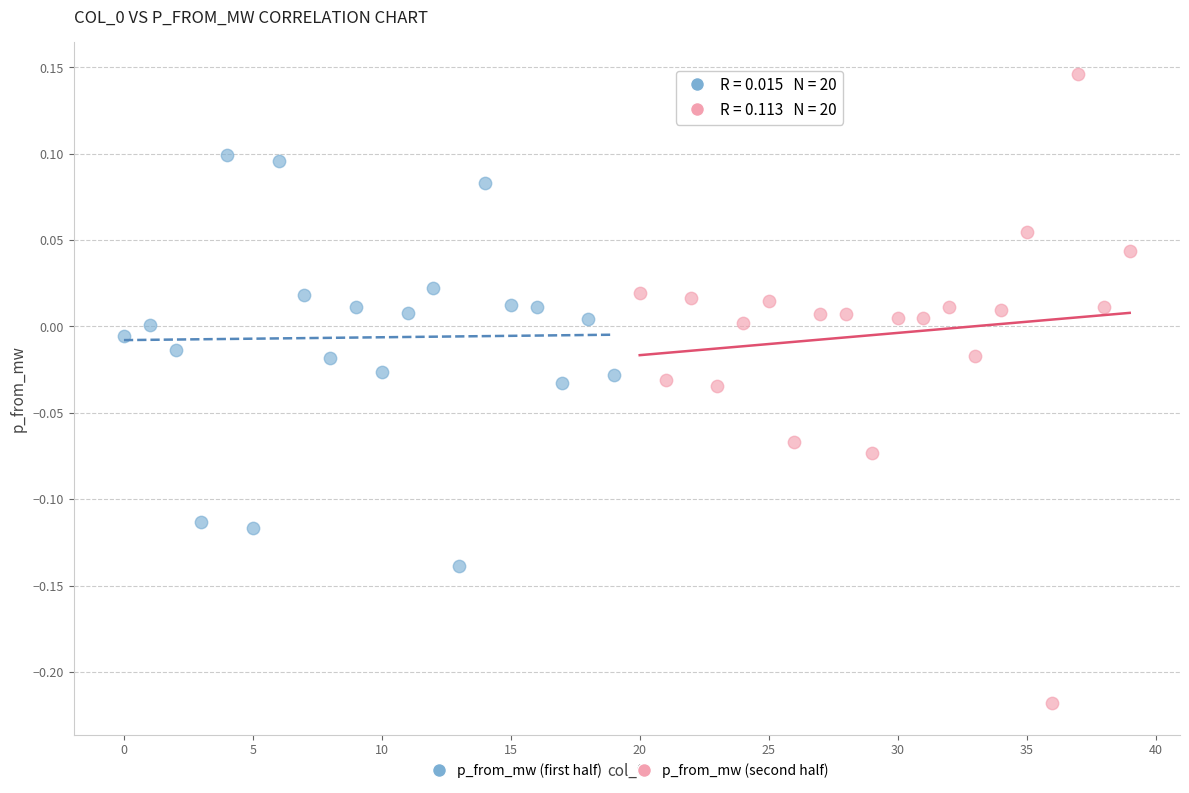

Which series has the largest Y range (max minus min)?

p_from_mw (second half)